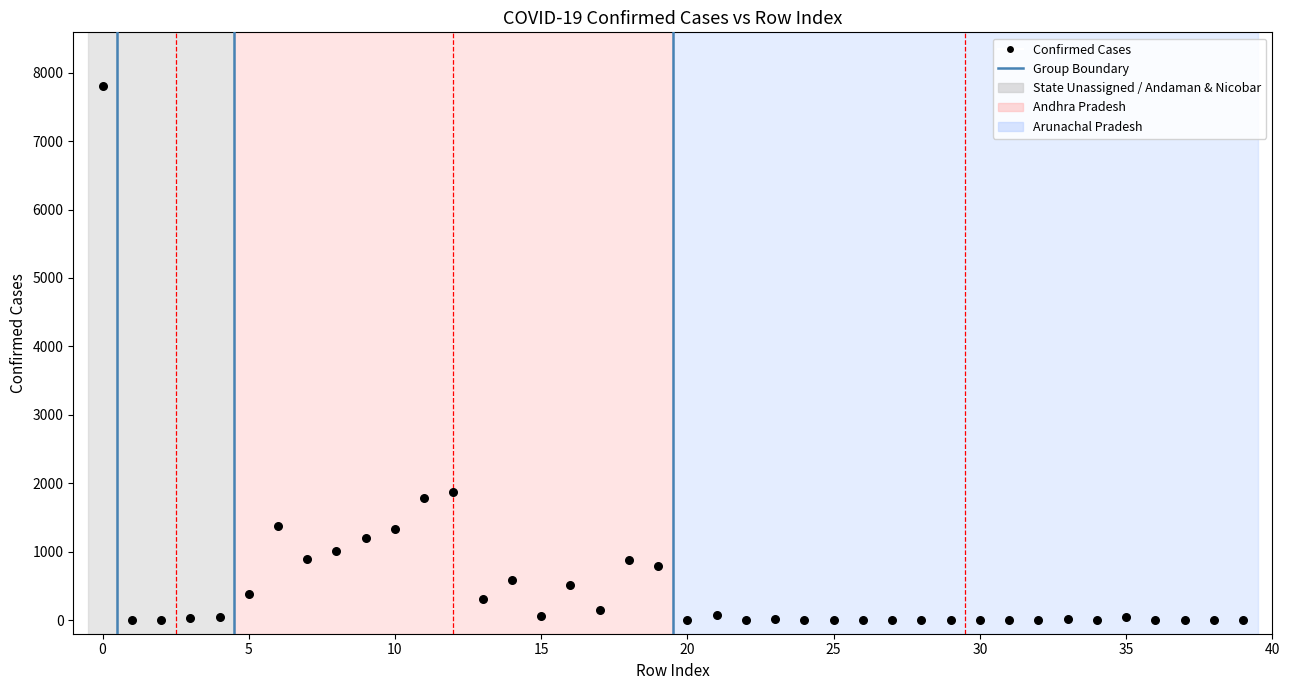

What is the range of Y values (max minus min)?

7810